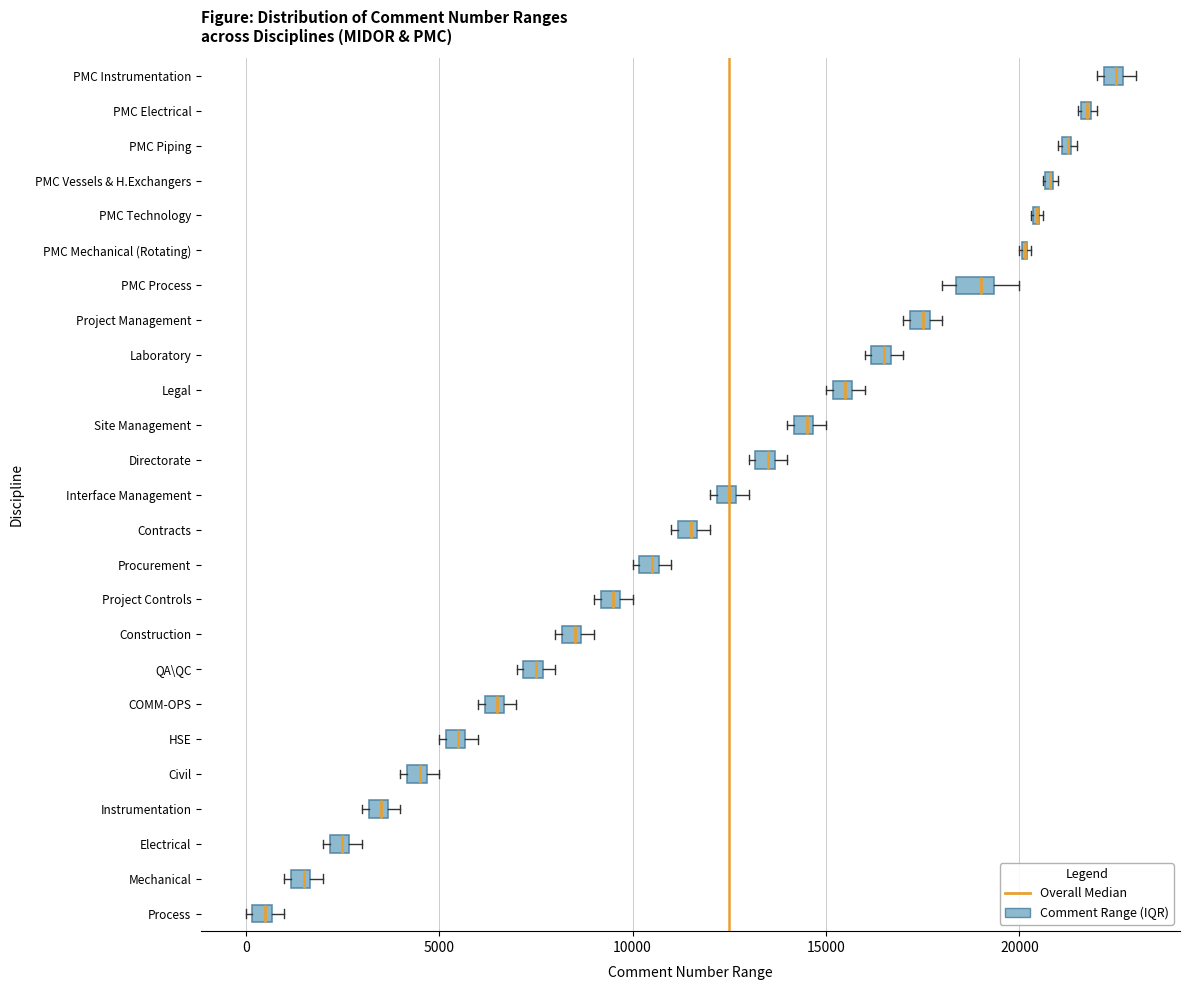

Where is the left edge of the box for Directorate on the x-axis? The values are not printed on the chart, so give them approximately, as read against the axis.

13000